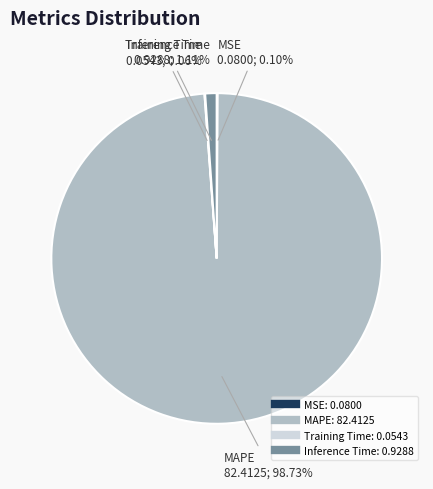

To the nearest percent, what is the average slice percentage?

25%